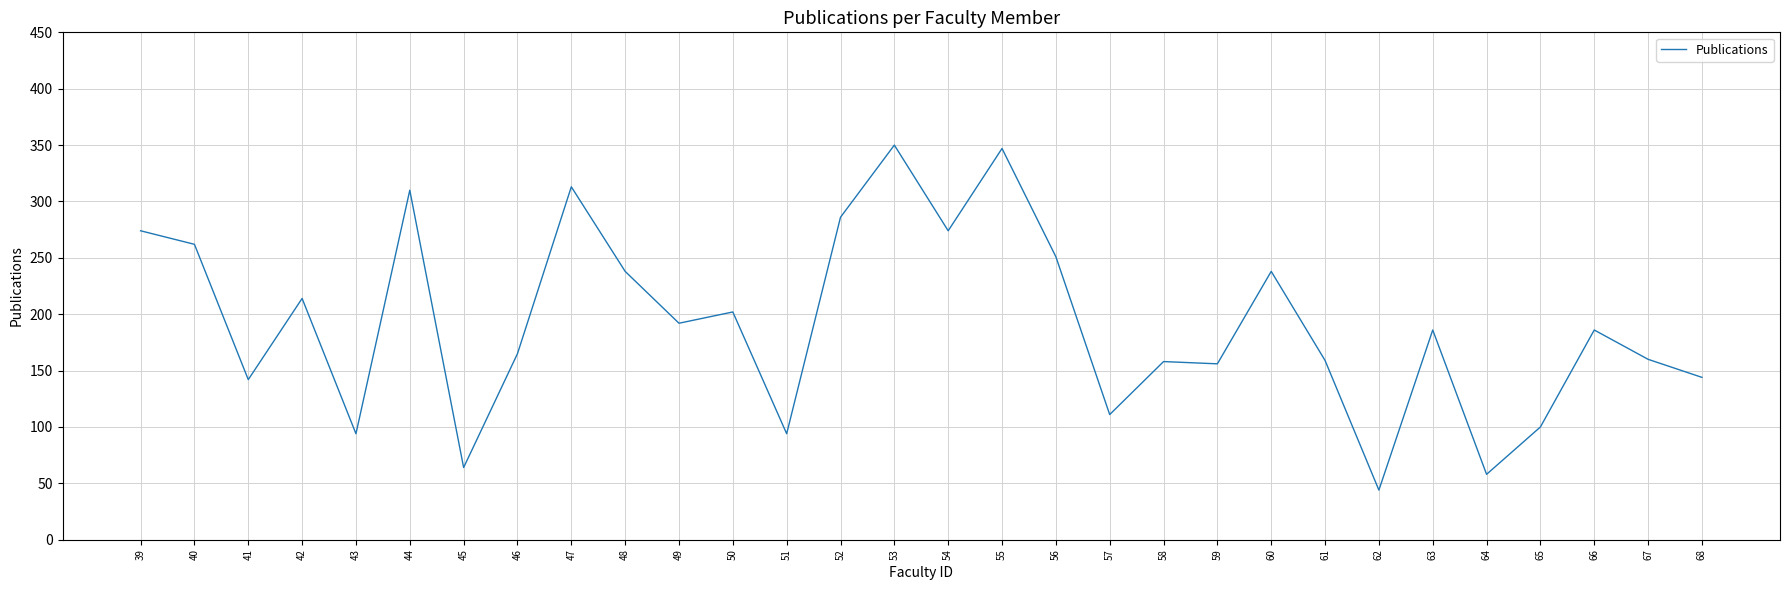

Where is the first local minimum?

41